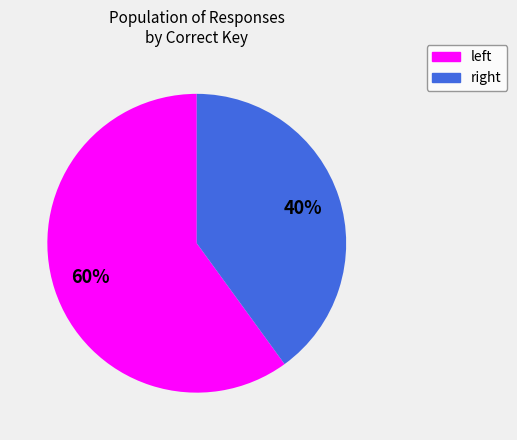

Is there any slice that represents more than half of the pie?

Yes